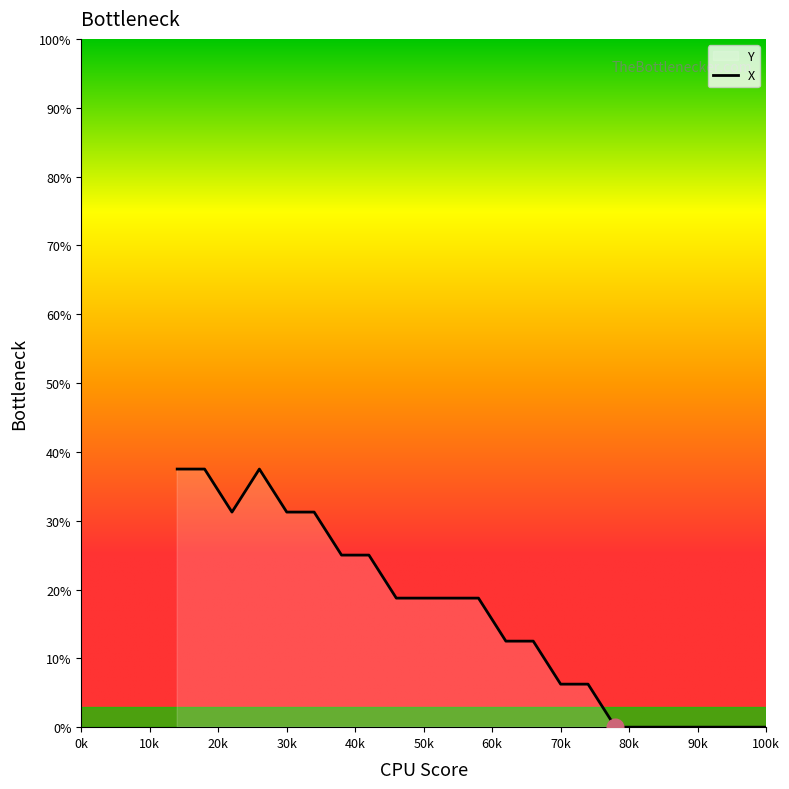

Count the number of data series in this chart.

1